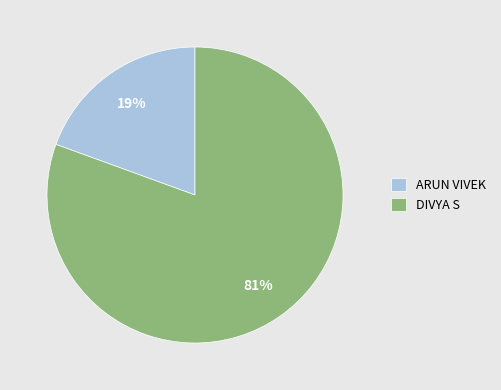

Approximately how many times larger is the value at ARUN VIVEK compared to DIVYA S?

0.2